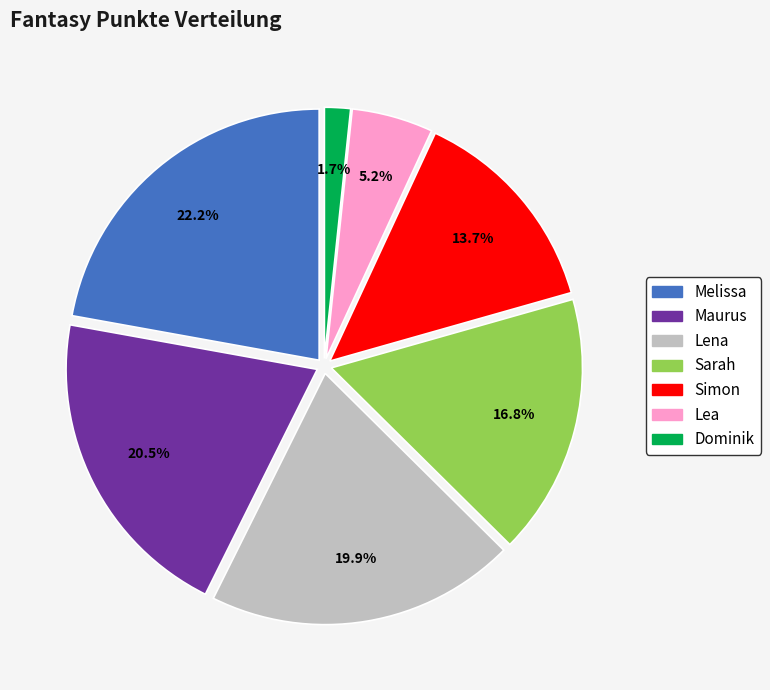

What is the largest slice in the pie chart?

Melissa